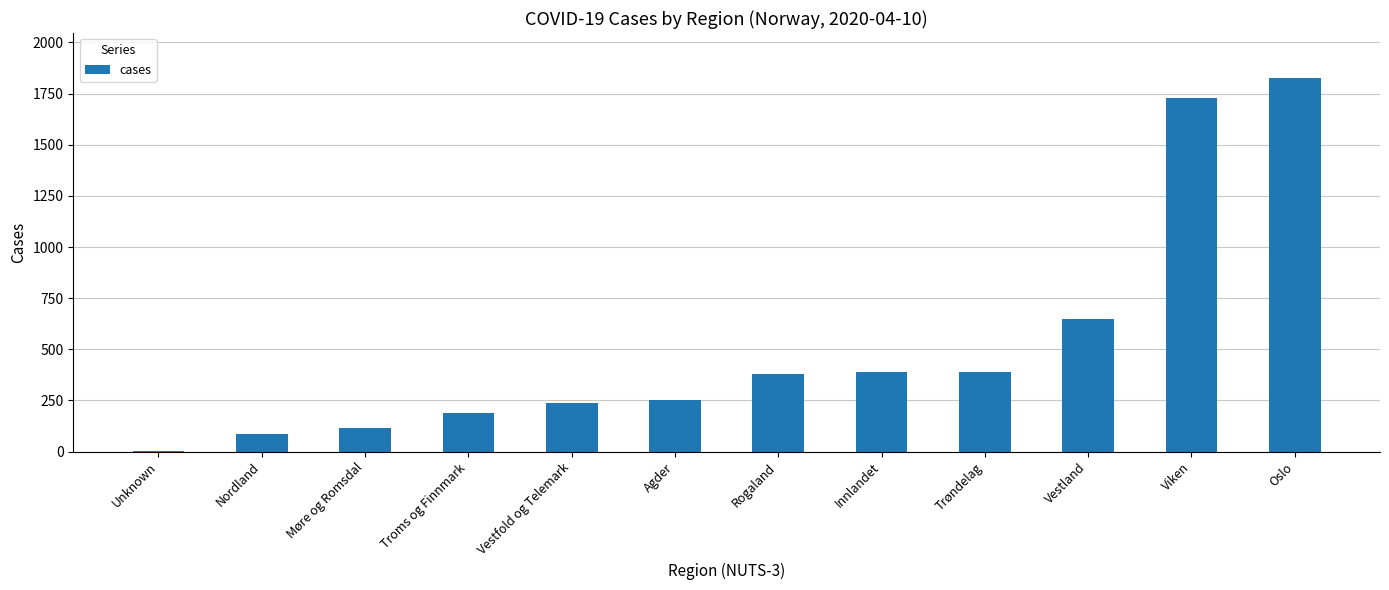

Is it true that the value at Nordland is 87?

True